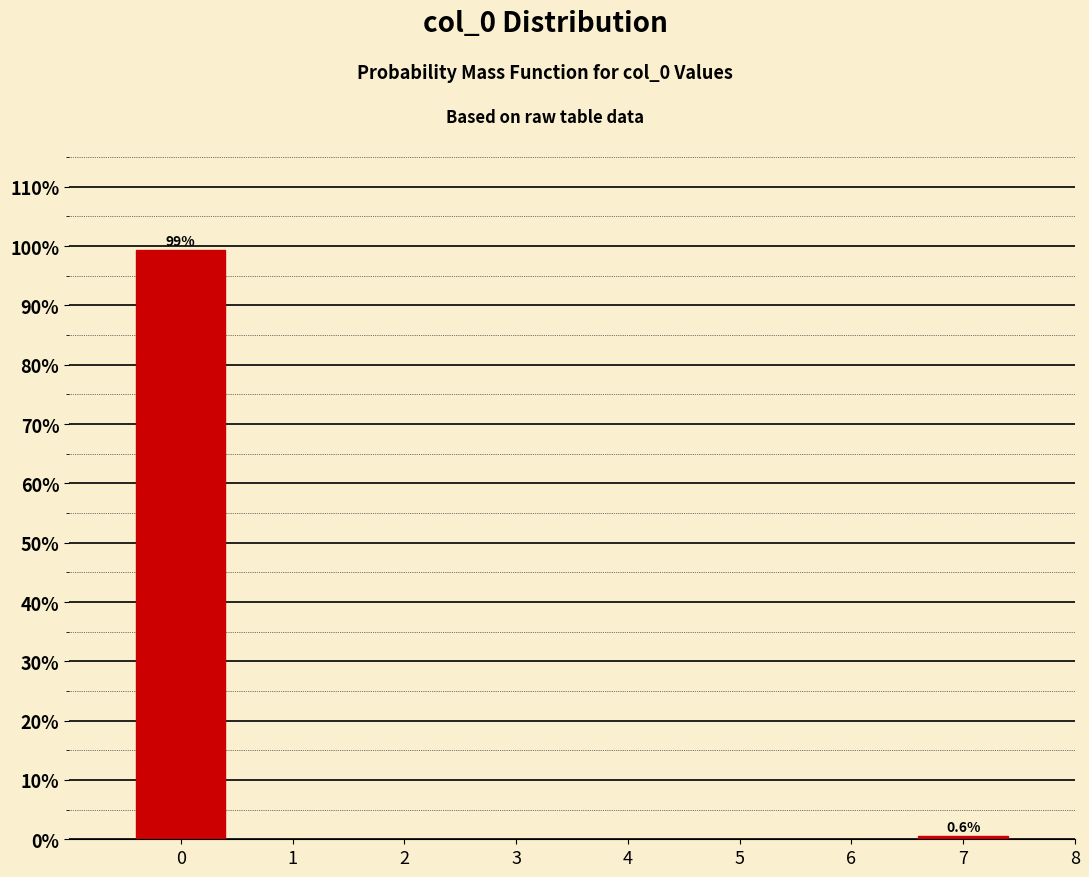

Reading left to right, extract all data points from this chart.

99.4	0.6